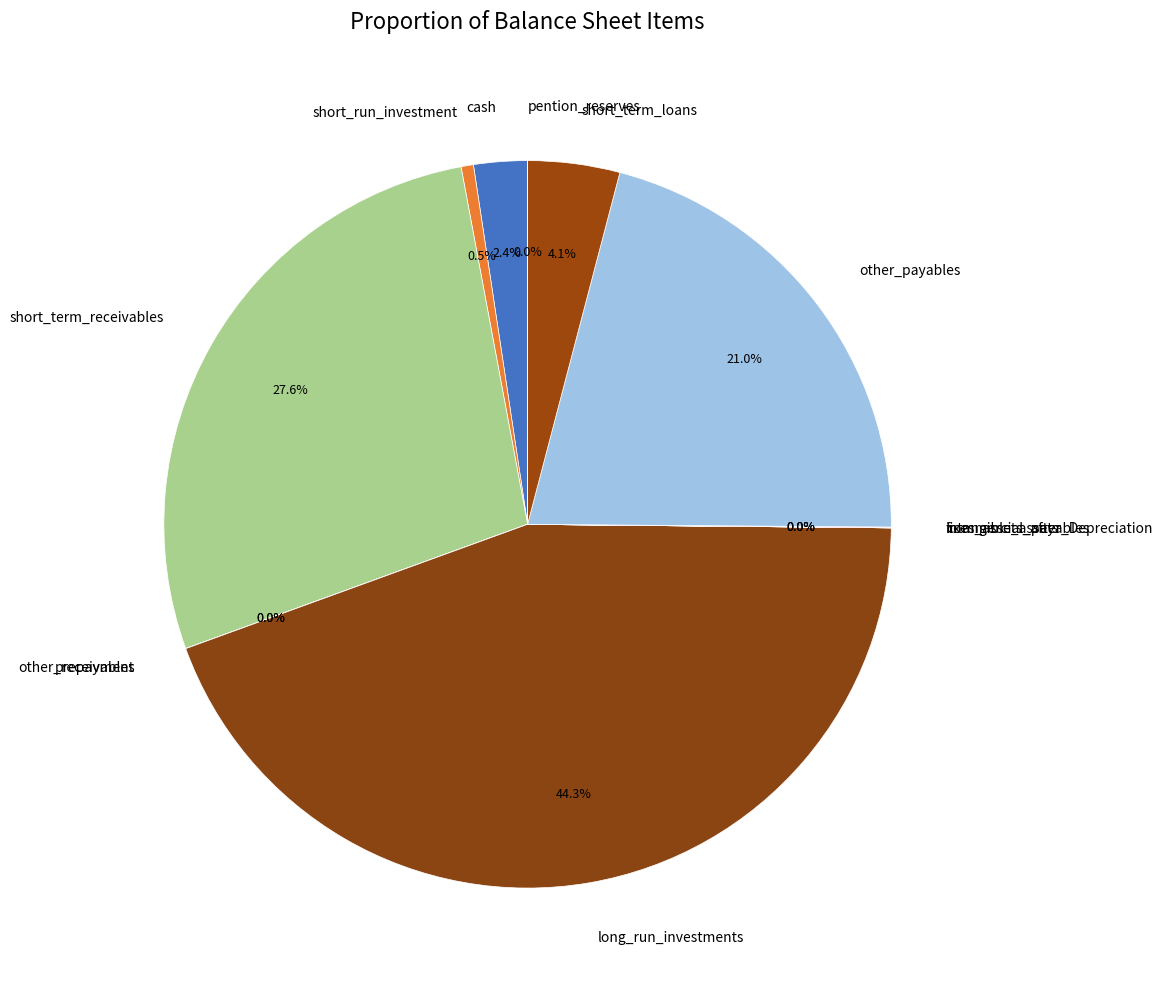

Is there a majority slice in this chart?

No